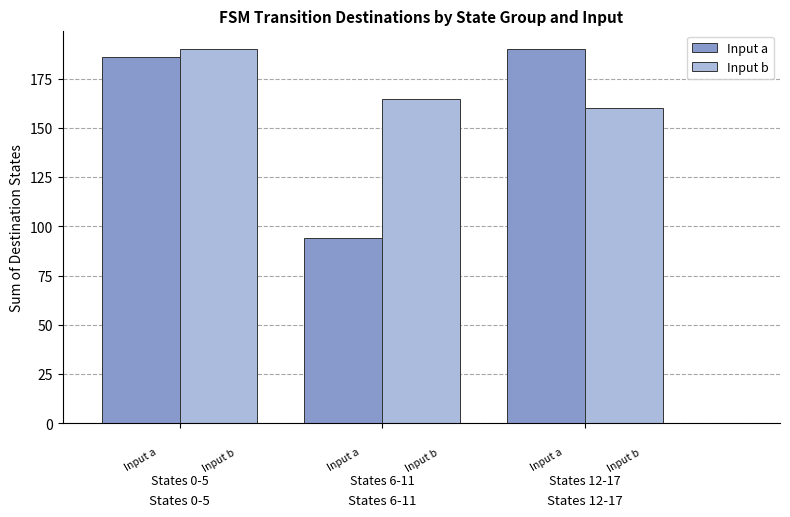

What is the difference between the maximum and second lowest values in the Input b series?

25